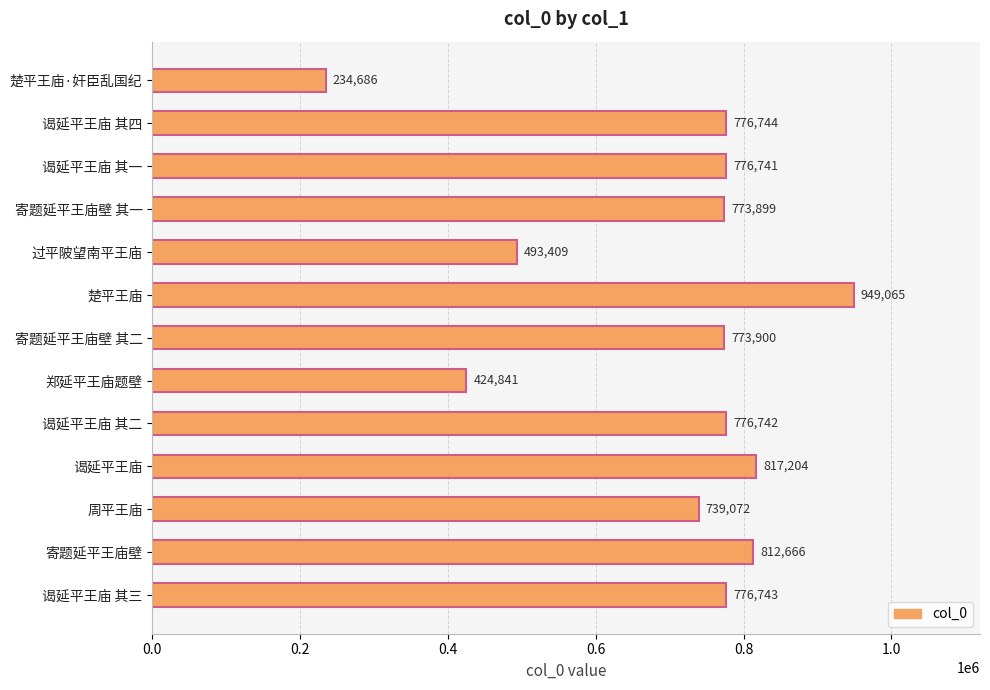

At which label is the value closest to 591875?

过平陂望南平王庙